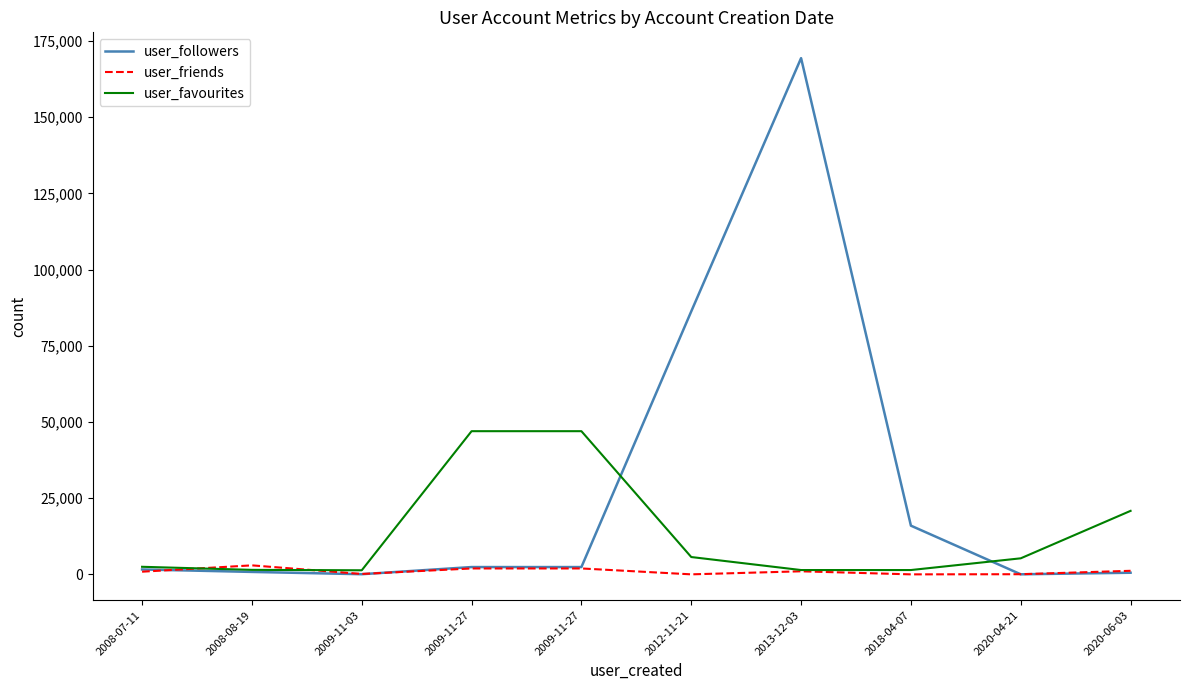

What is the value of the user_followers point at the 10th from the left?

534